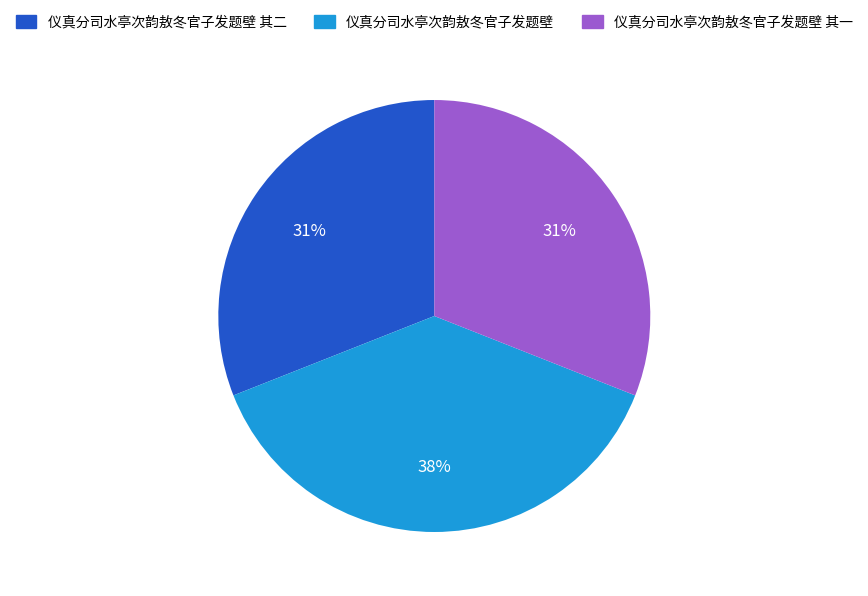

Do 仪真分司水亭次韵敖冬官子发题壁 and 仪真分司水亭次韵敖冬官子发题壁 其一 together represent more than half of the pie?

Yes